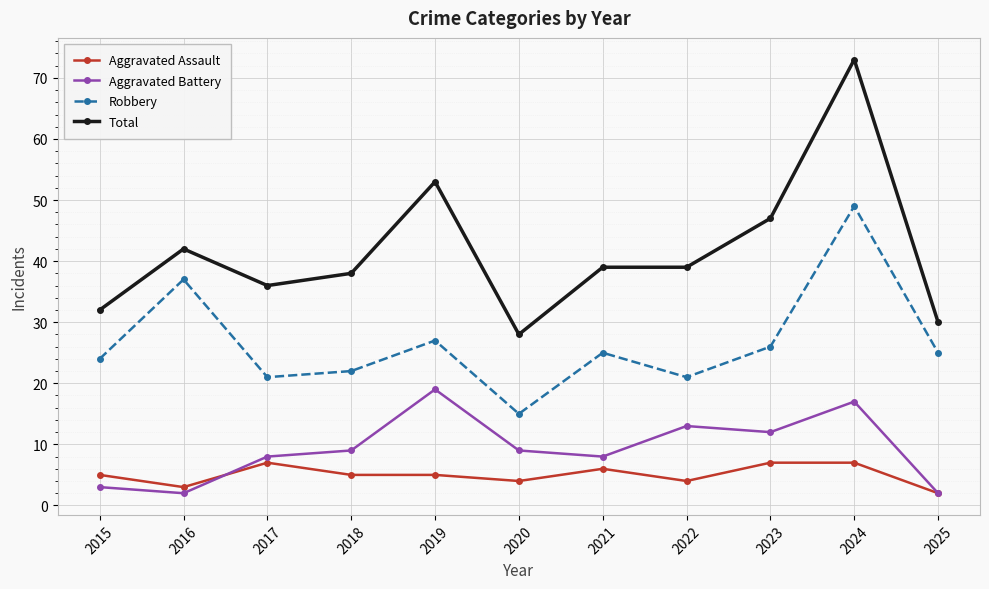

Rank the series by their maximum value, from lowest to highest.

Aggravated Assault, Aggravated Battery, Robbery, Total